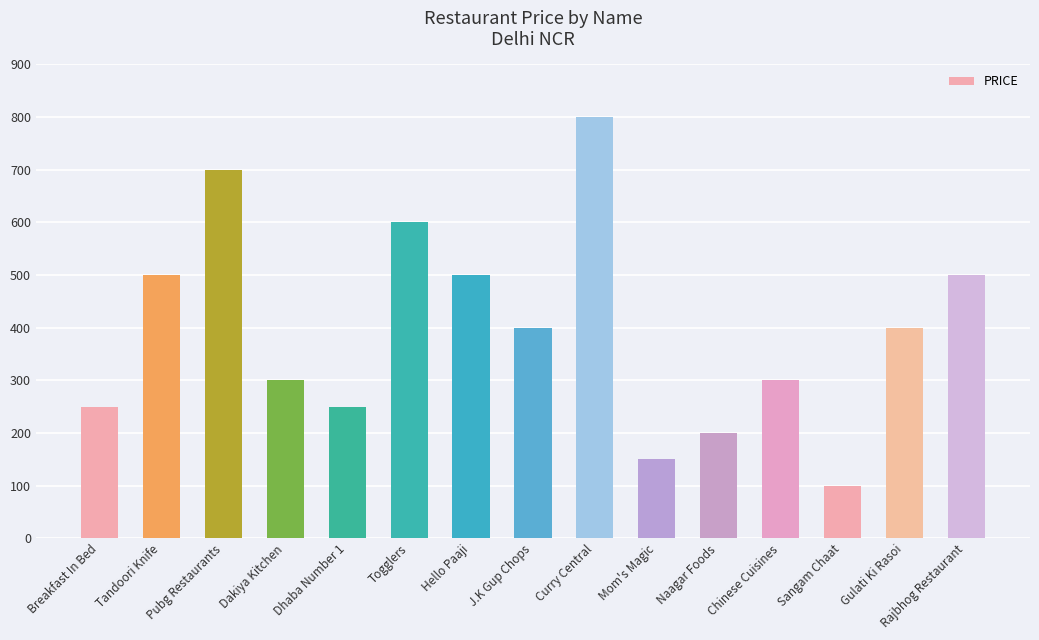

At which label does the data first exceed 400?

Tandoori Knife